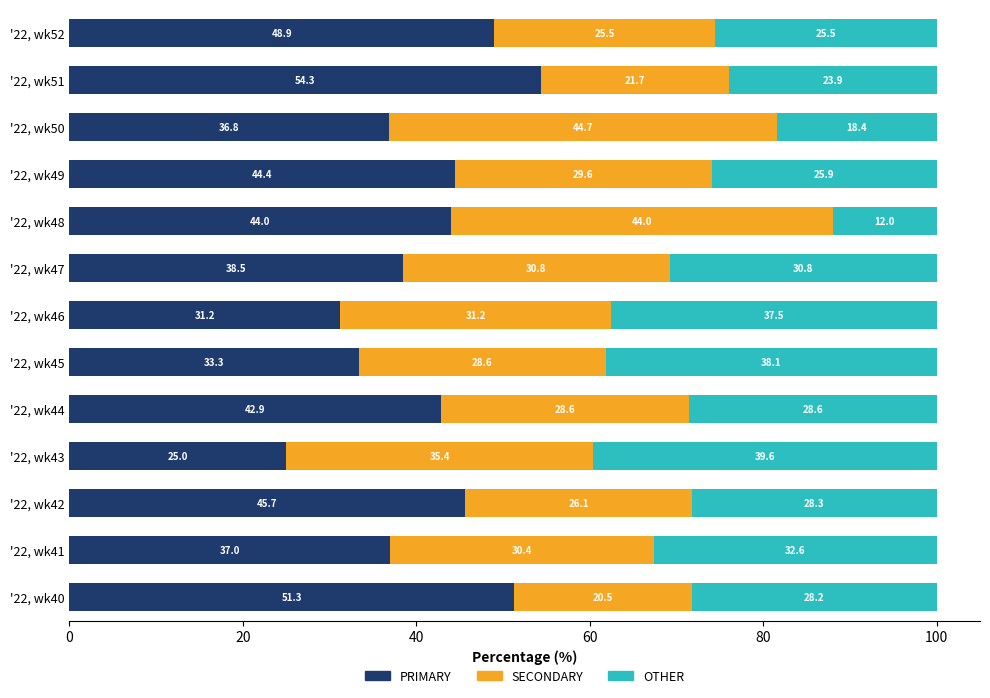

The value of PRIMARY at '22, wk46 is 31.2. True or false?

True